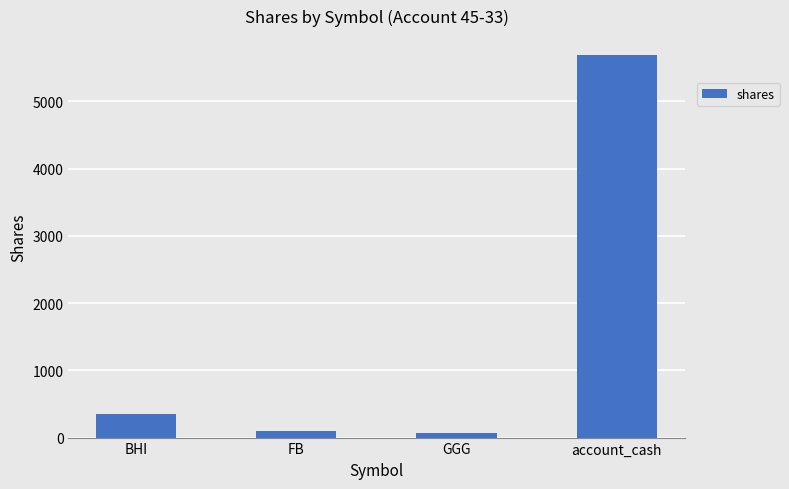

Between GGG and BHI, which is larger?

BHI